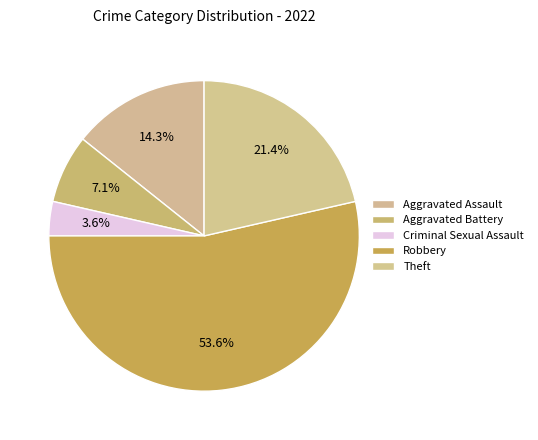

How many slices are in this pie chart?

5